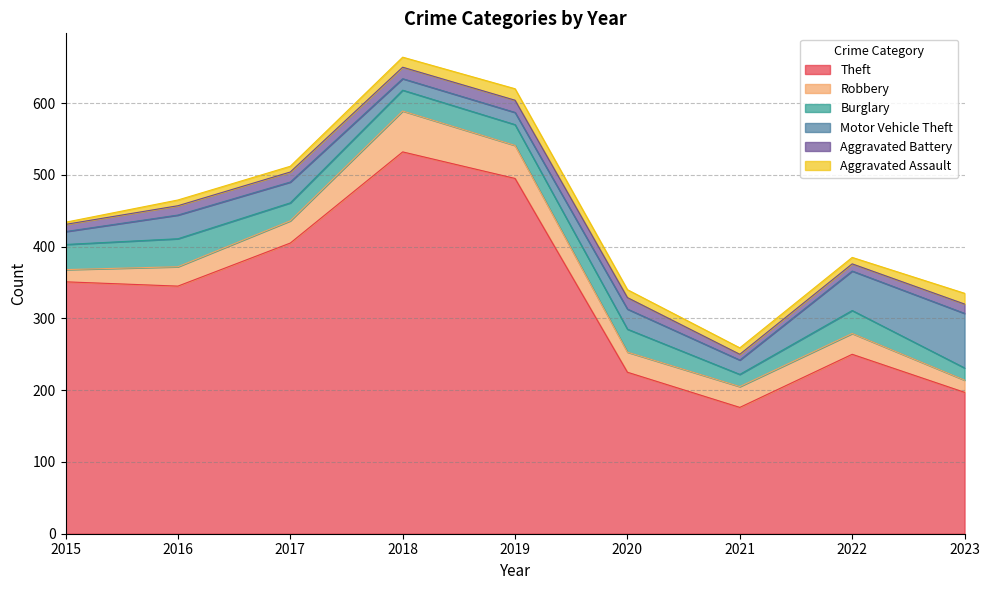

Reading left to right, list all the values displayed in this chart.

Theft: 351	345	405	532	495	225	176	250	197
Robbery: 17	27	31	57	46	28	29	29	17
Burglary: 35	39	25	29	29	32	17	32	17
Motor Vehicle Theft: 18	33	29	16	17	28	20	55	76
Aggravated Battery: 10	13	14	16	17	16	8	10	13
Aggravated Assault: 3	8	8	14	16	11	9	9	15